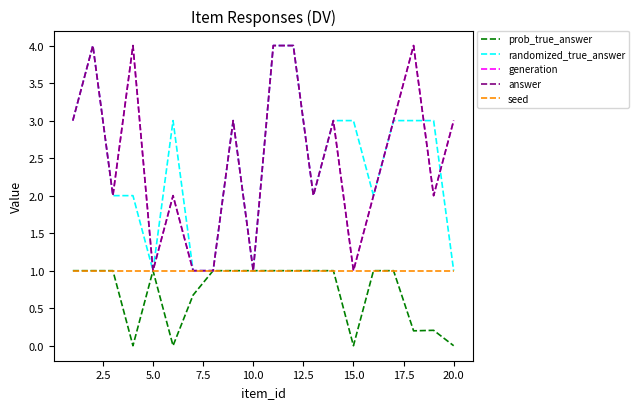

Does the chart have visible grid lines?

No